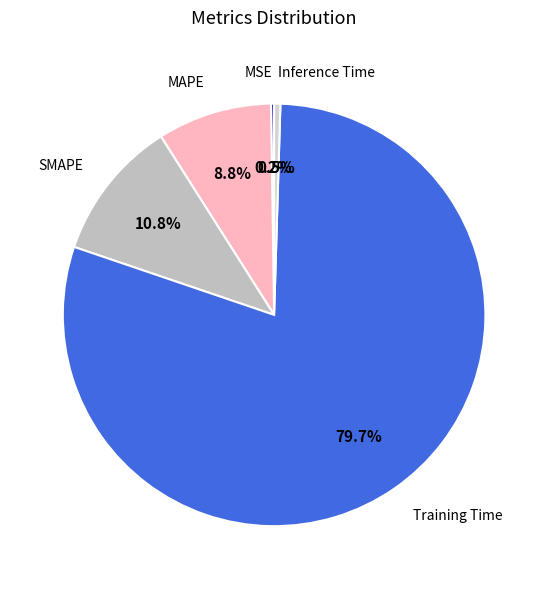

Does any single category account for the majority?

Yes